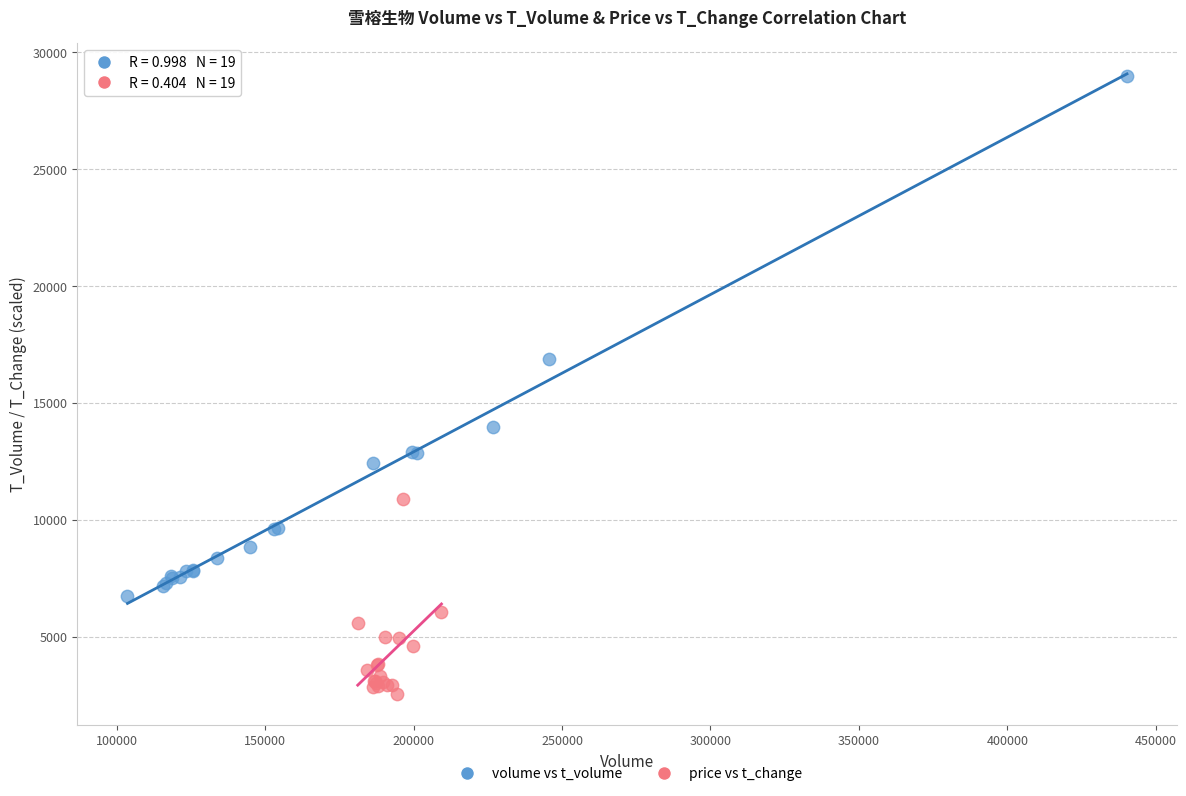

What are all the series names shown in the legend?

volume vs t_volume, price vs t_change